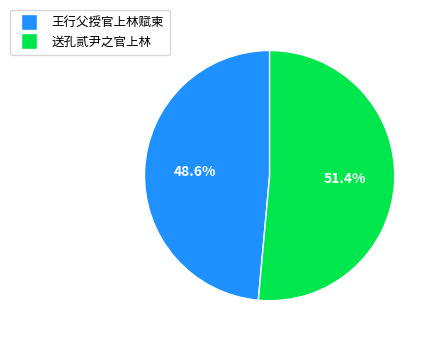

To the nearest percent, what is the combined percentage of 送孔贰尹之官上林 and 王行父授官上林赋柬?

100%